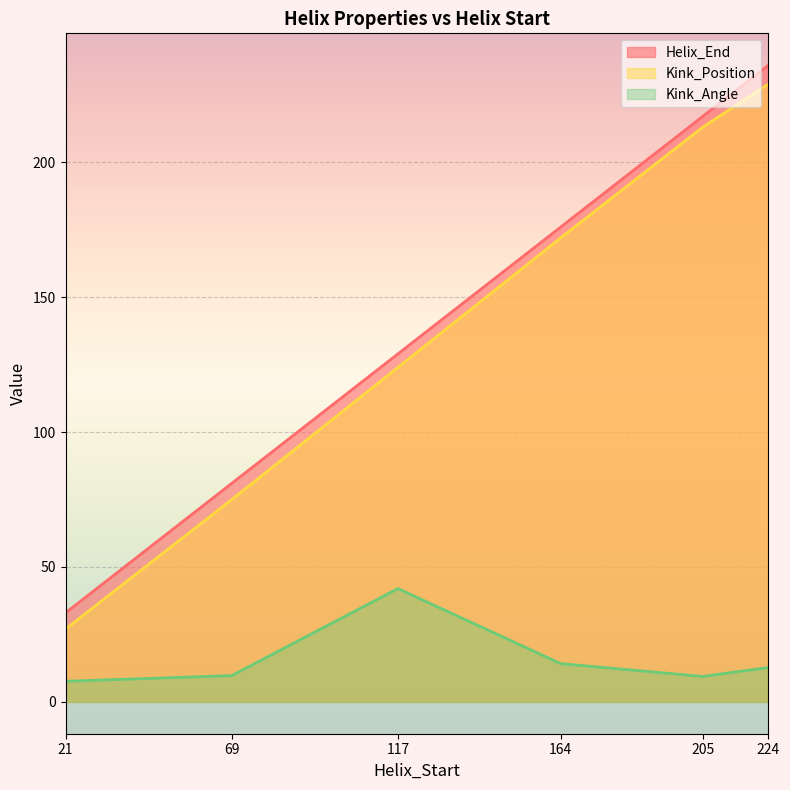

What is the sum of all Helix_End values?

872.0